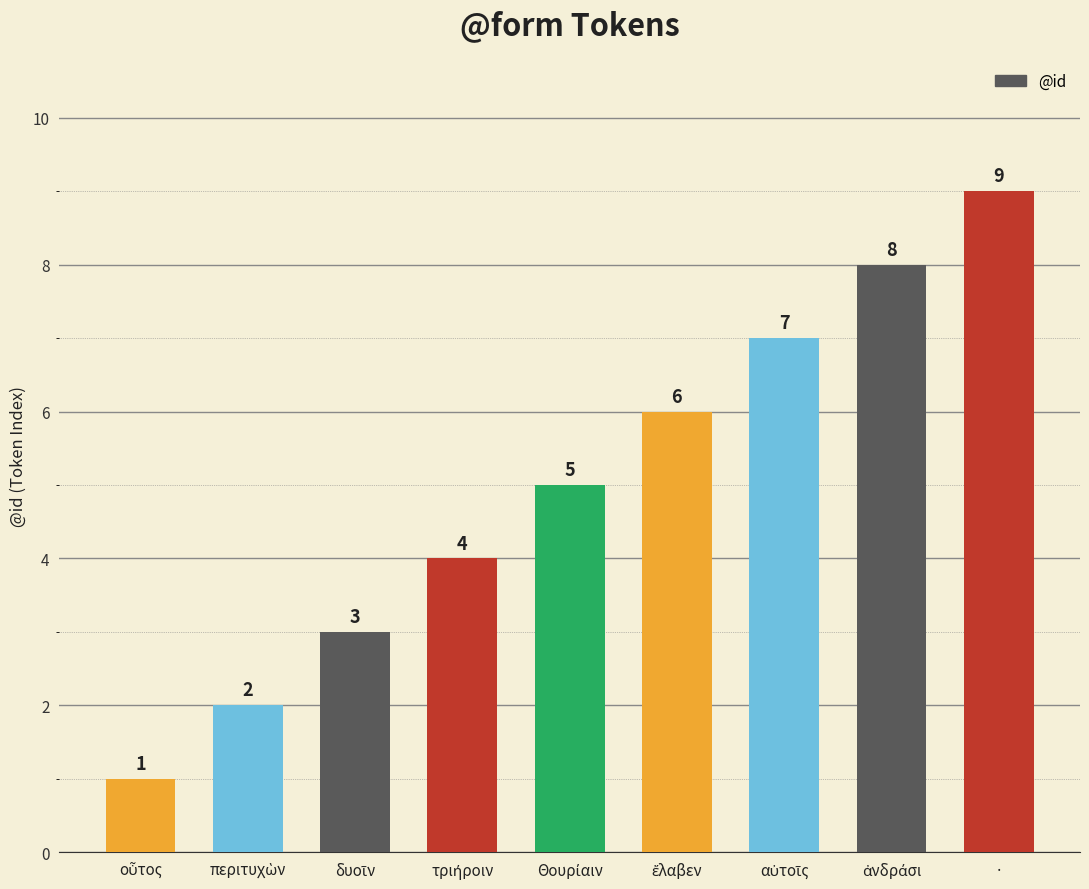

What value does the data have at ·?

9